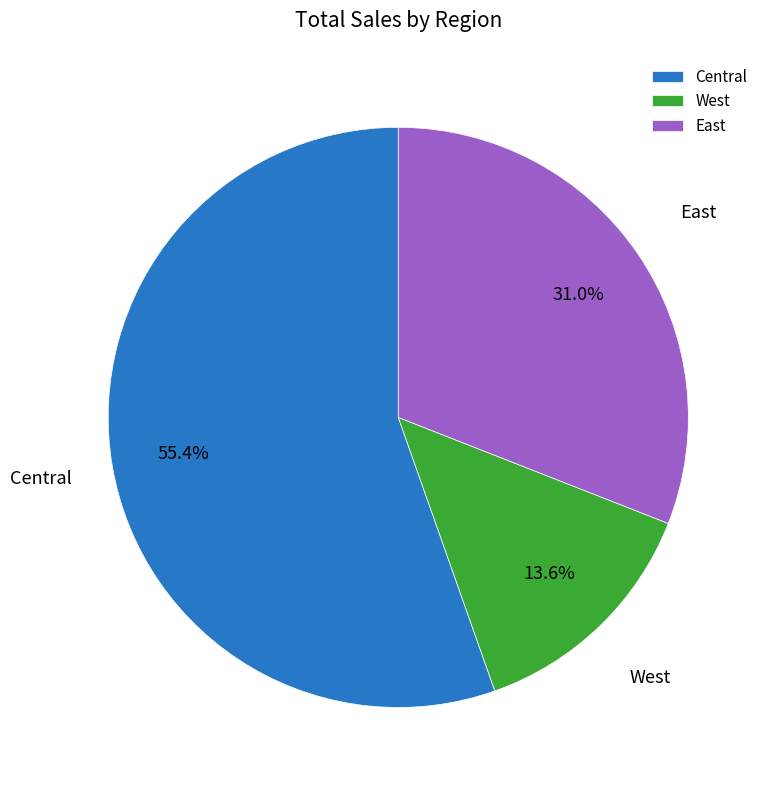

To the nearest percent, what percentage of the pie is West?

14%